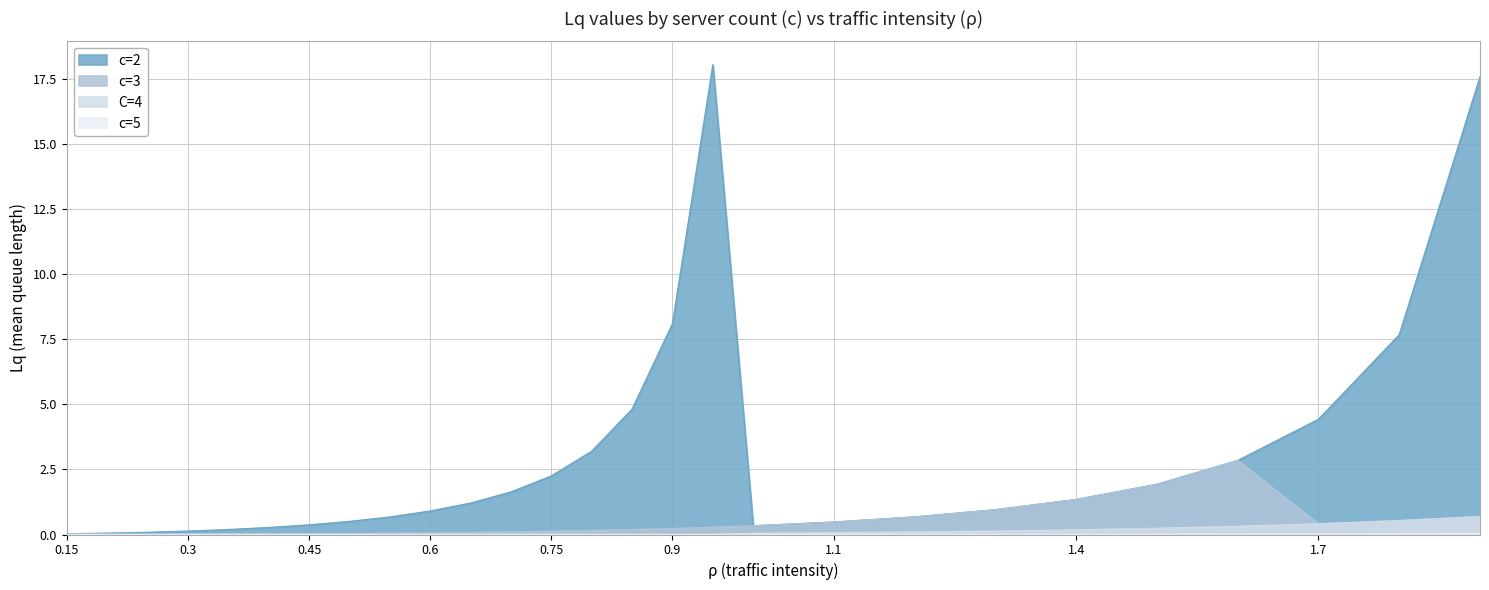

True or false: c=2 and C=4 cross at least once.

False